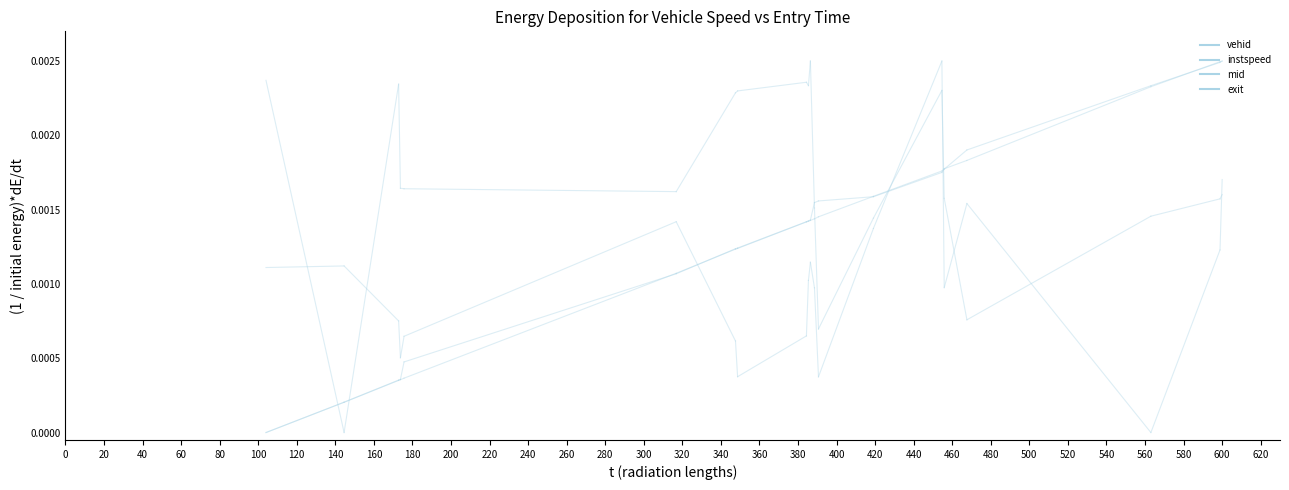

What are all the series names shown in the legend?

vehid, instspeed, mid, exit